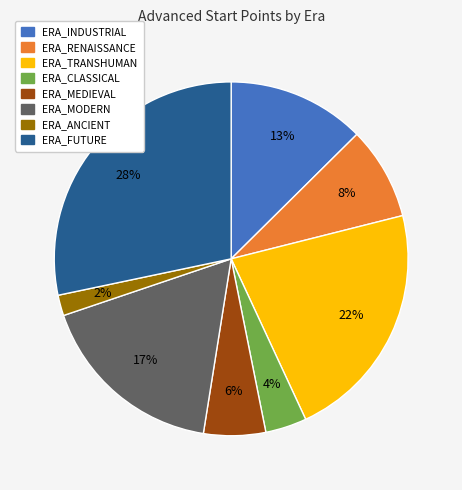

What is the ratio of the value at ERA_RENAISSANCE to the value at ERA_TRANSHUMAN?

0.4